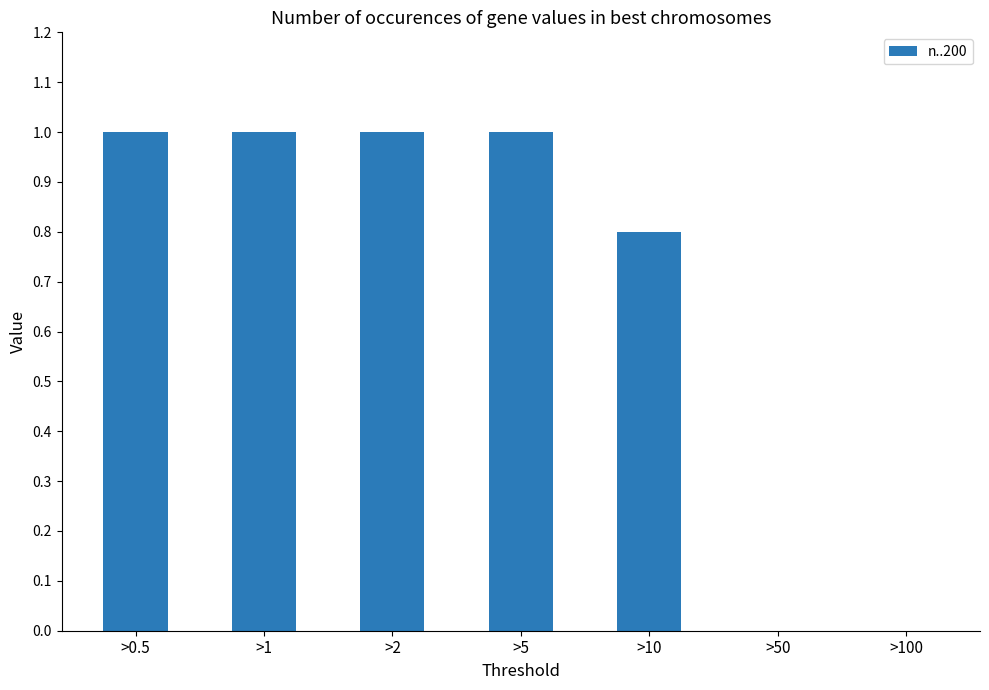

Reading right to left, what are all the values shown in this chart?

0.0	0.0	0.8	1.0	1.0	1.0	1.0